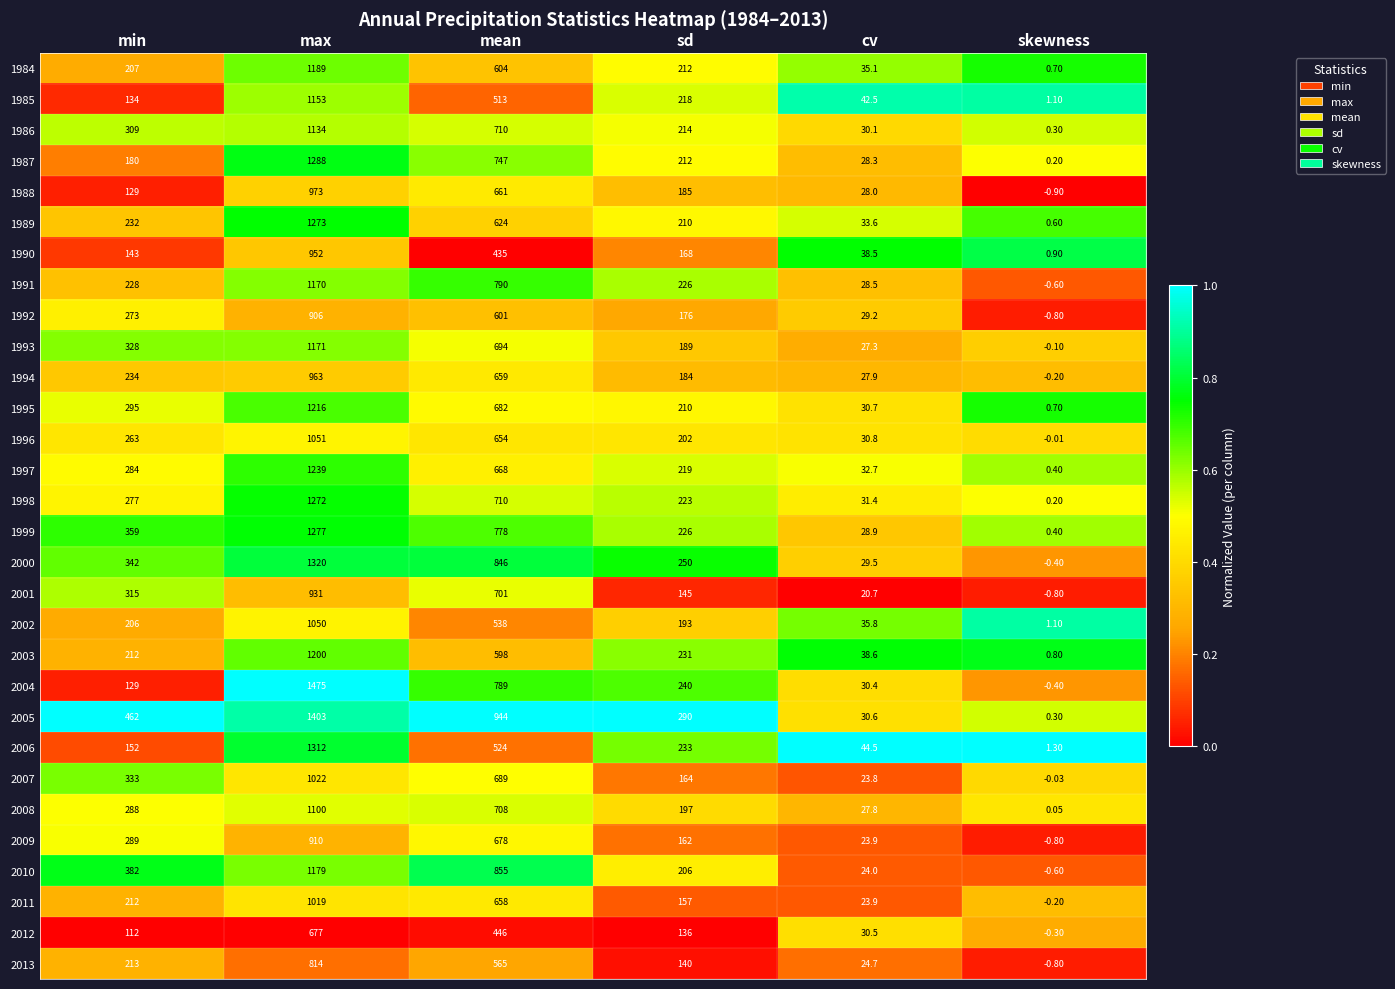

At which category is the sum across all series the highest?

max